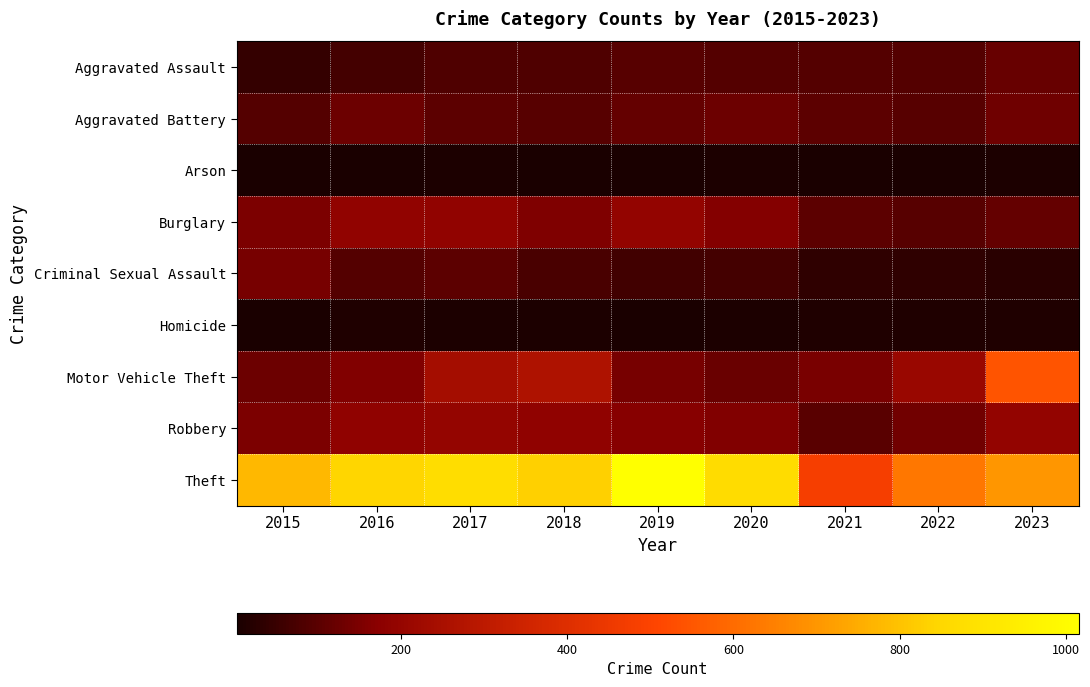

Which has a higher value, 2023 or 2018?

2023